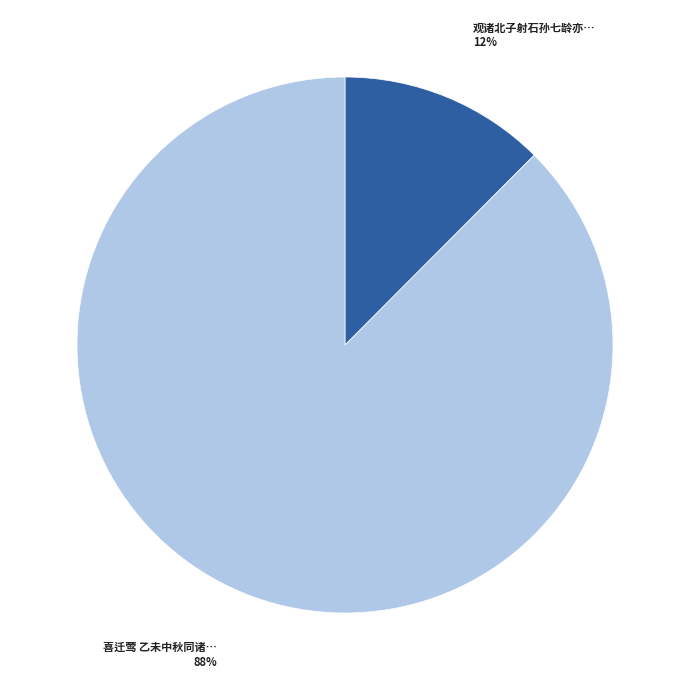

How many segments does this pie chart have?

2